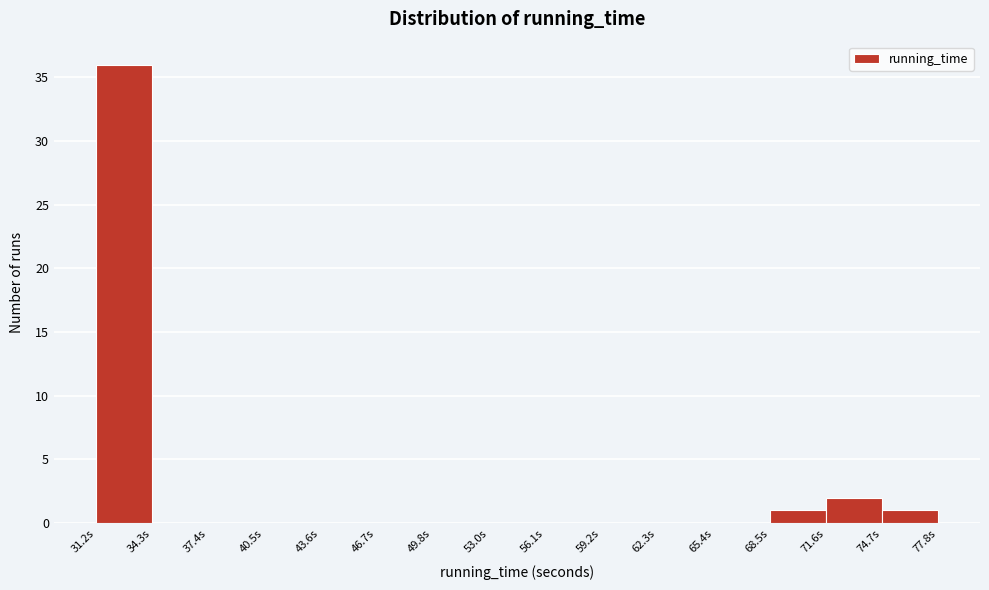

Reading left to right, transcribe this chart: for each bar, give the range it covers on the x-axis and its height. Neither the bar edges nor the heights are printed on the chart, so give them approximately, as read against the axes.

31.0 to 34.5: 36
34.5 to 37.5: 0
37.5 to 40.5: 0
40.5 to 43.5: 0
43.5 to 46.5: 0
46.5 to 50.0: 0
50.0 to 53.0: 0
53.0 to 56.0: 0
56.0 to 59.0: 0
59.0 to 62.5: 0
62.5 to 65.5: 0
65.5 to 68.5: 0
68.5 to 71.5: 1
71.5 to 74.5: 2
74.5 to 78.0: 1